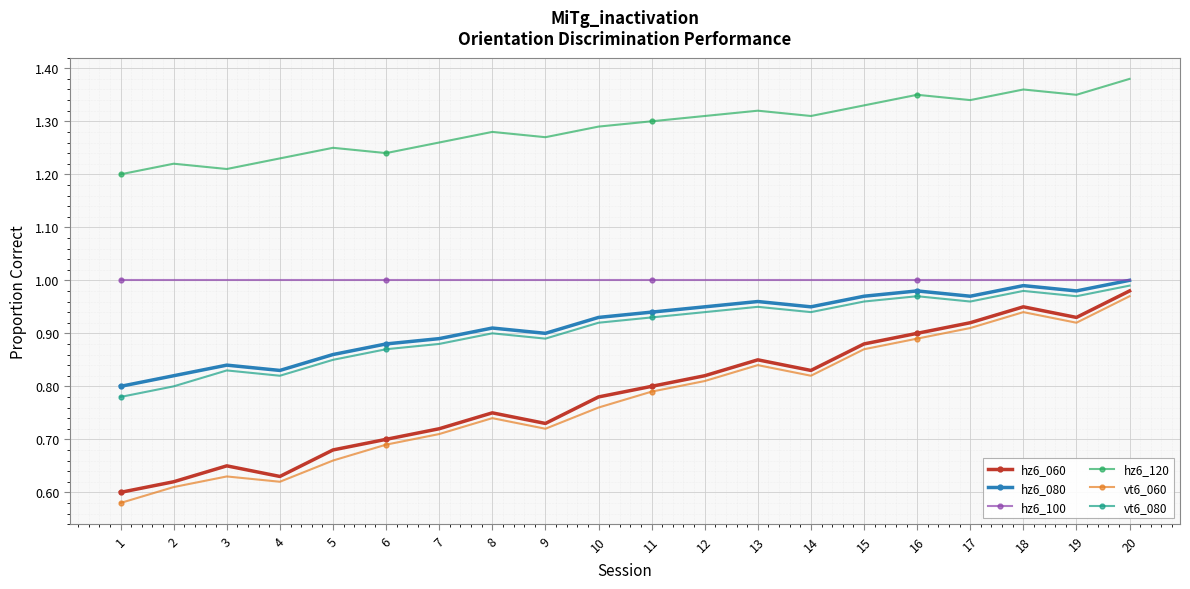

At which category does the chart reach its peak across all series?

20